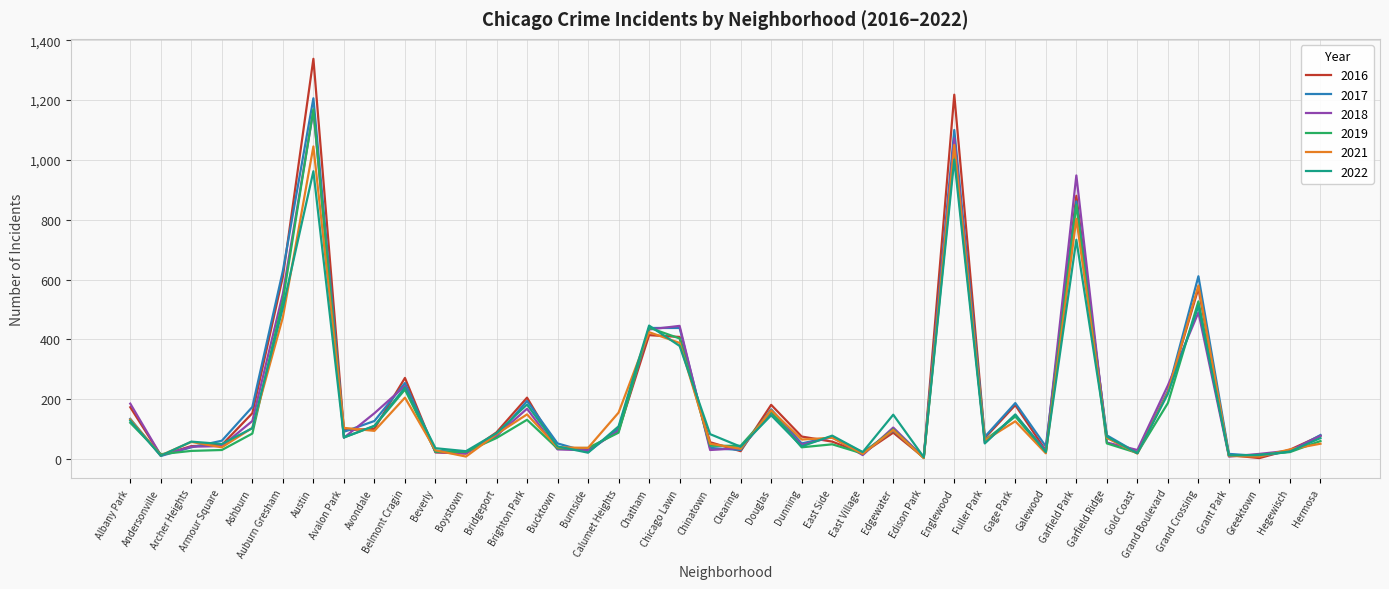

At which category is the sum across all series the highest?

Austin